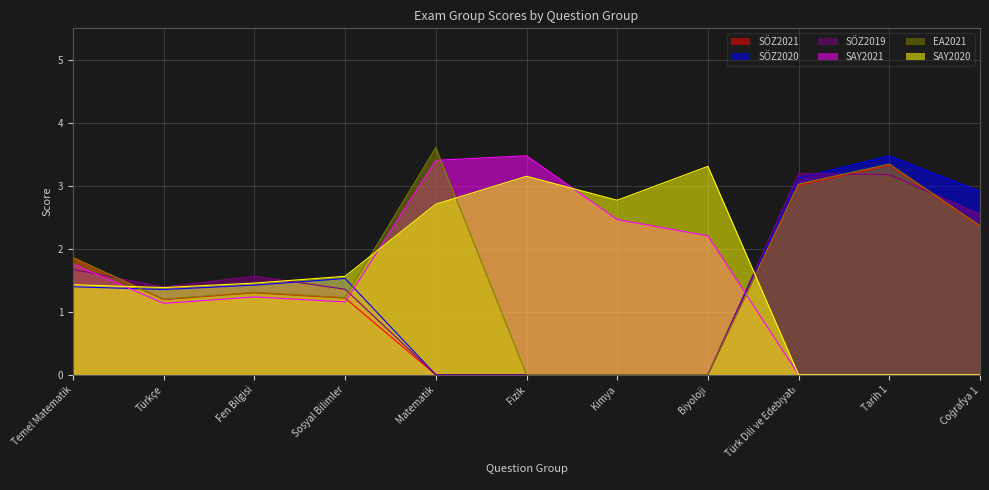

What are all the series names shown in the legend?

SÖZ2021, SÖZ2020, SÖZ2019, SAY2021, EA2021, SAY2020